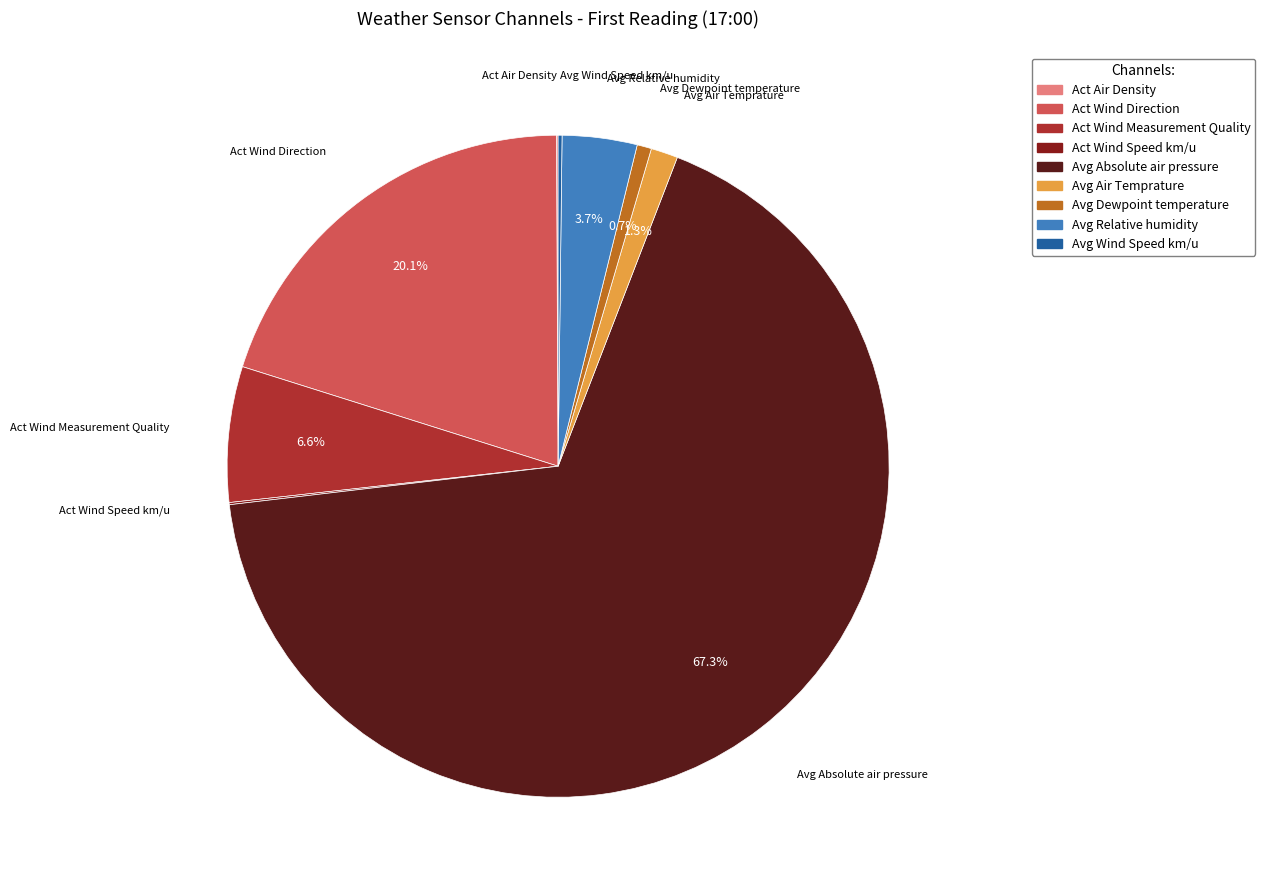

How much of the chart is everything except Avg Relative humidity?

96.3%